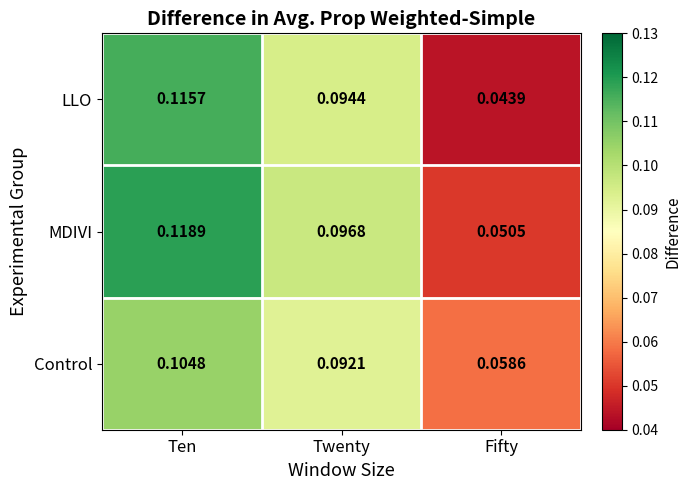

Which label corresponds to the largest value in the chart?

Ten